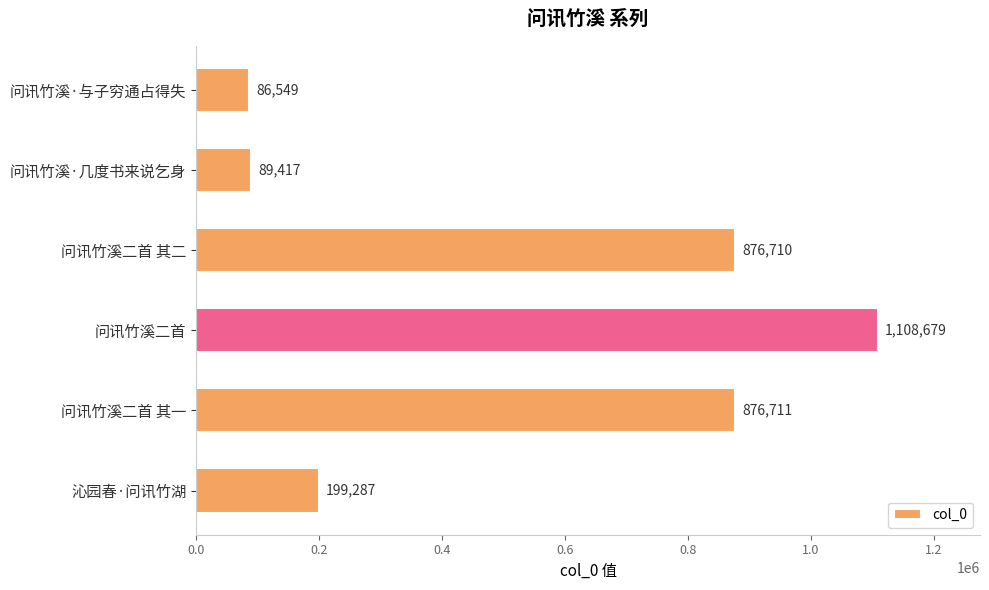

How many data points does each series have?

6